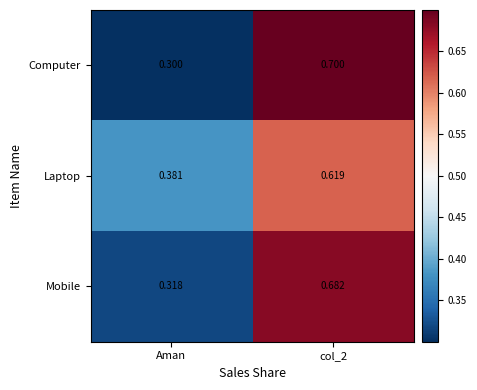

How many categories are shown in the chart?

2